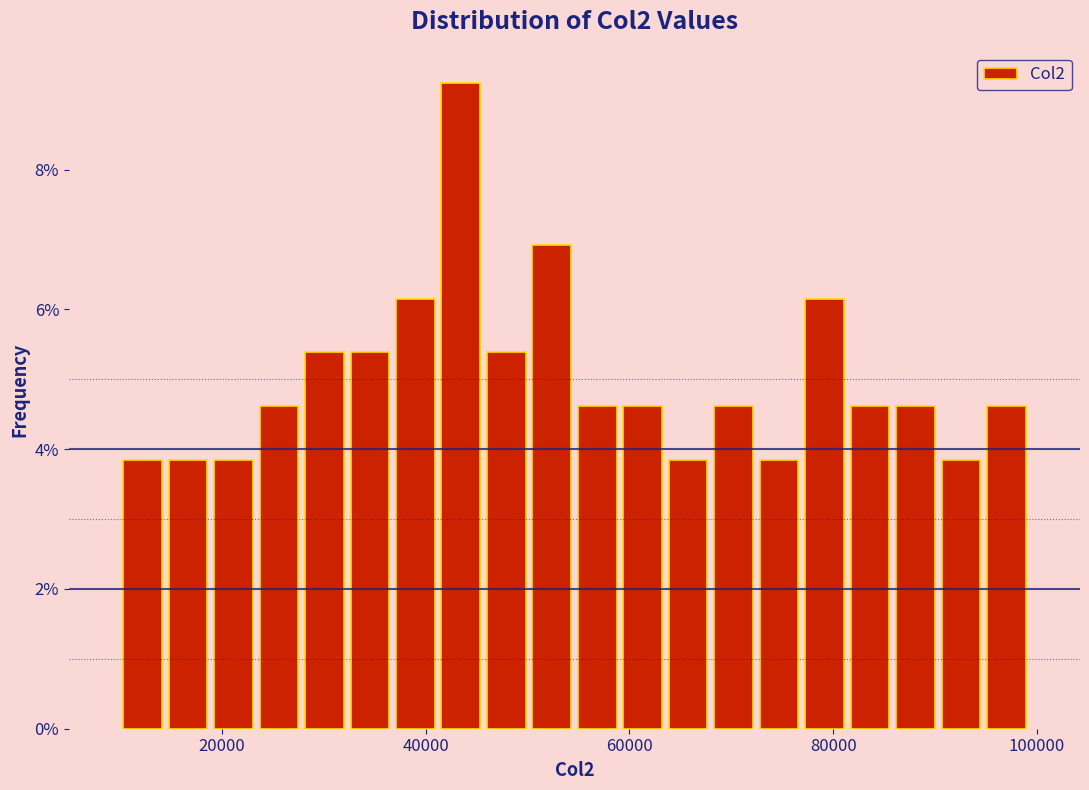

Read against the x-axis, roughly where is the centre of the tallest bar?

44000